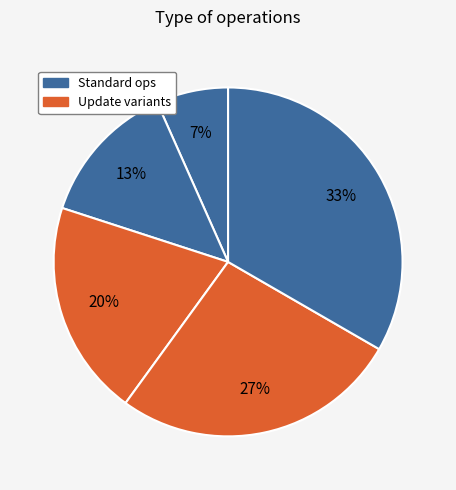

Count the number of slices in the pie.

6